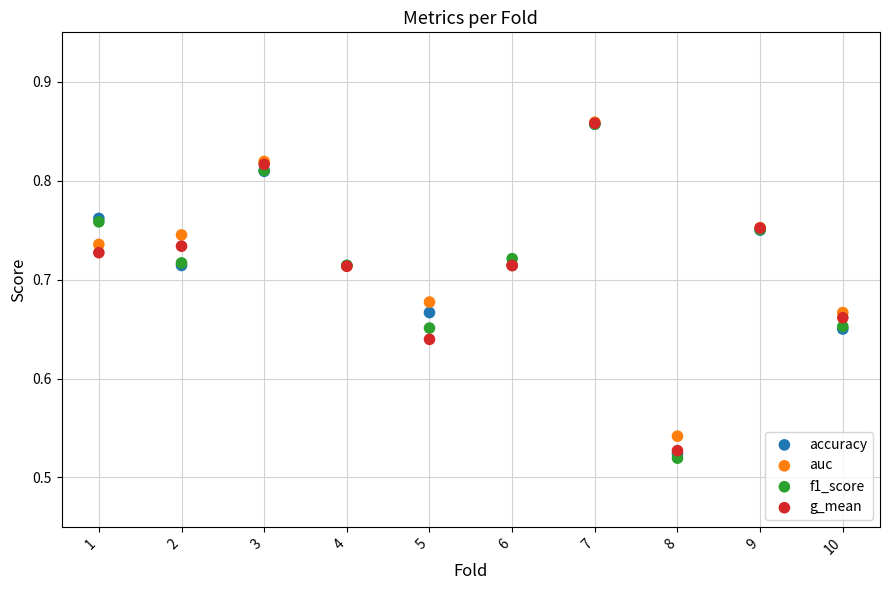

Which series reaches the minimum Y coordinate?

f1_score